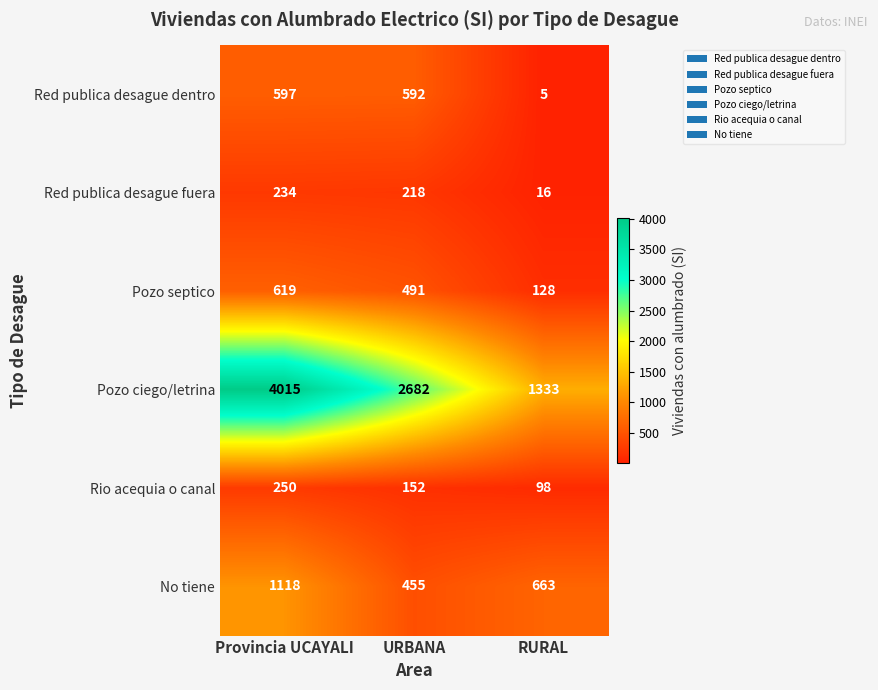

What is the difference between the Pozo septico values at URBANA and RURAL?

363